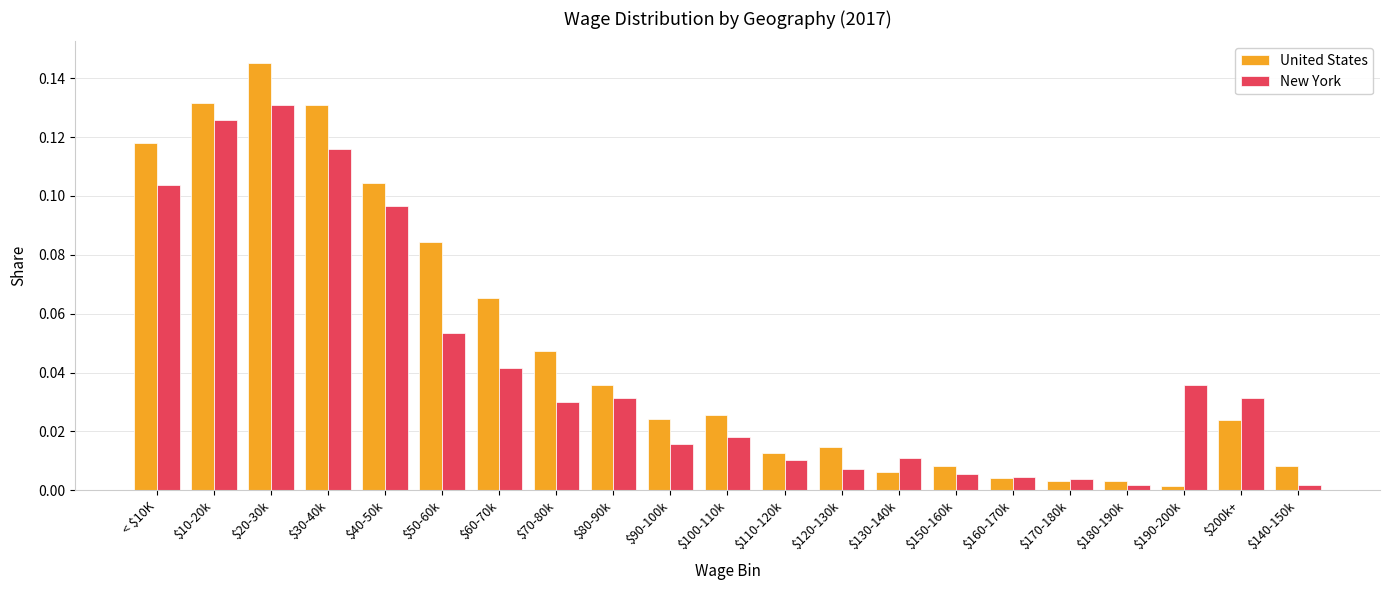

Which series has the largest range (max minus min)?

United States